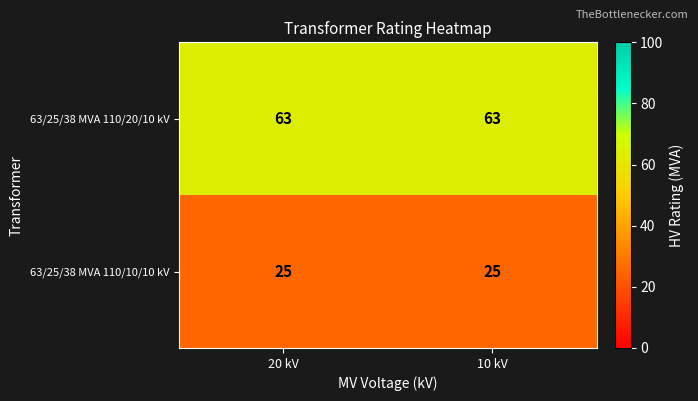

The value of 63/25/38 MVA 110/20/10 kV at 20 kV is 22. True or false?

False